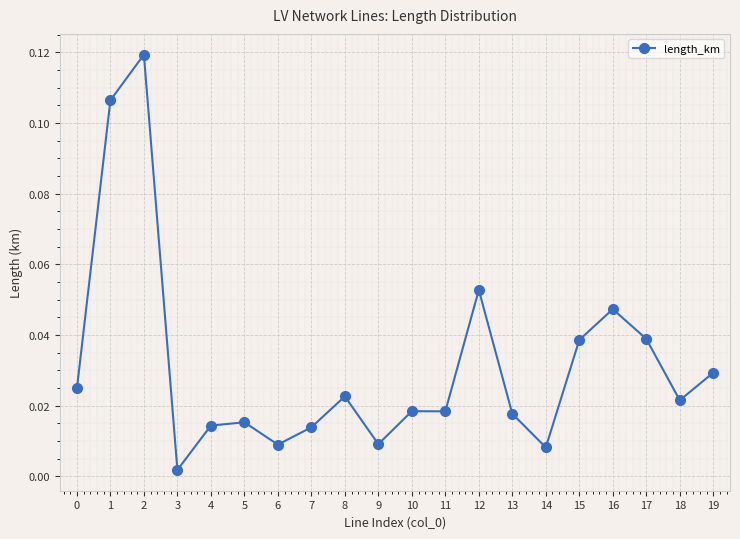

What is the sum of all values?

0.6